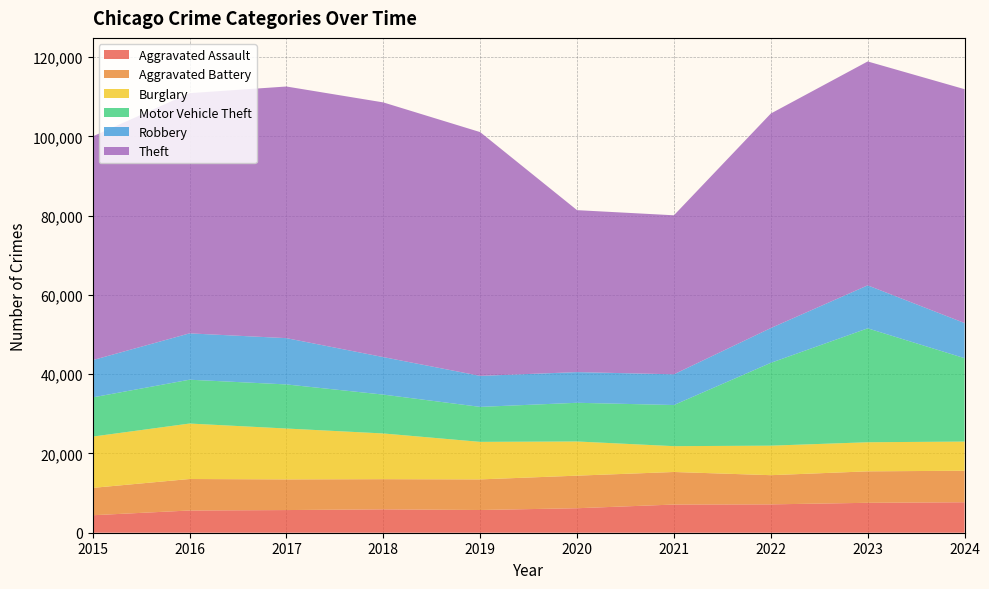

Reading left to right, list all the values displayed in this chart.

Aggravated Assault: 4412	5608	5719	5899	5735	6180	7111	7153	7549	7688
Aggravated Battery: 6901	7944	7736	7611	7719	8218	8212	7364	7936	7951
Burglary: 12939	13996	12835	11534	9470	8623	6517	7448	7342	7360
Motor Vehicle Theft: 9888	11060	11126	9805	8825	9764	10381	20897	28742	21041
Robbery: 9406	11691	11677	9464	7825	7739	7749	8777	10845	8863
Theft: 56441	60604	63490	64257	61504	40862	40121	54121	56490	59005